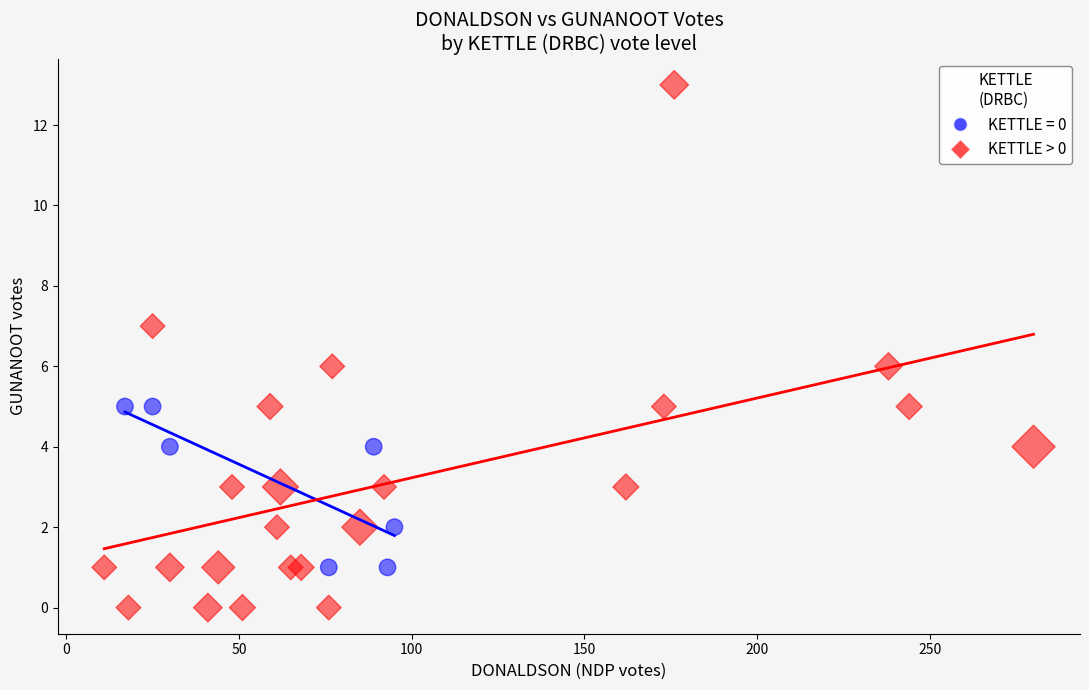

Which series reaches the minimum Y coordinate?

KETTLE > 0